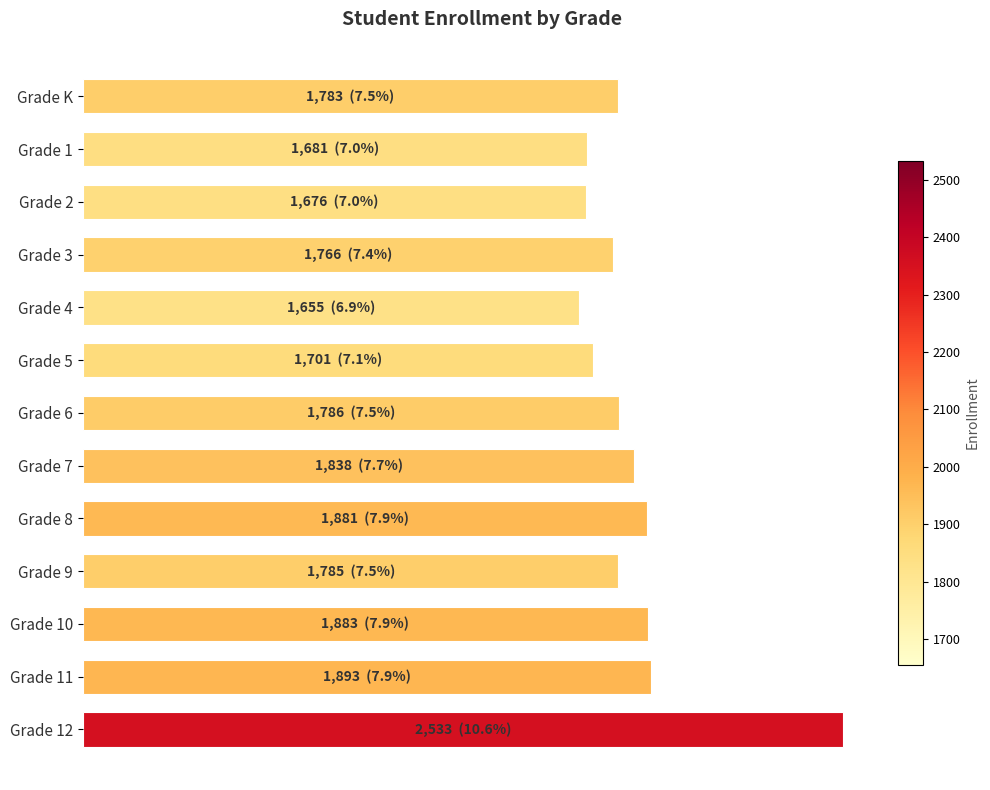

Rank the categories by value from lowest to highest.

Grade 4, Grade 2, Grade 1, Grade 5, Grade 3, Grade K, Grade 9, Grade 6, Grade 7, Grade 8, Grade 10, Grade 11, Grade 12